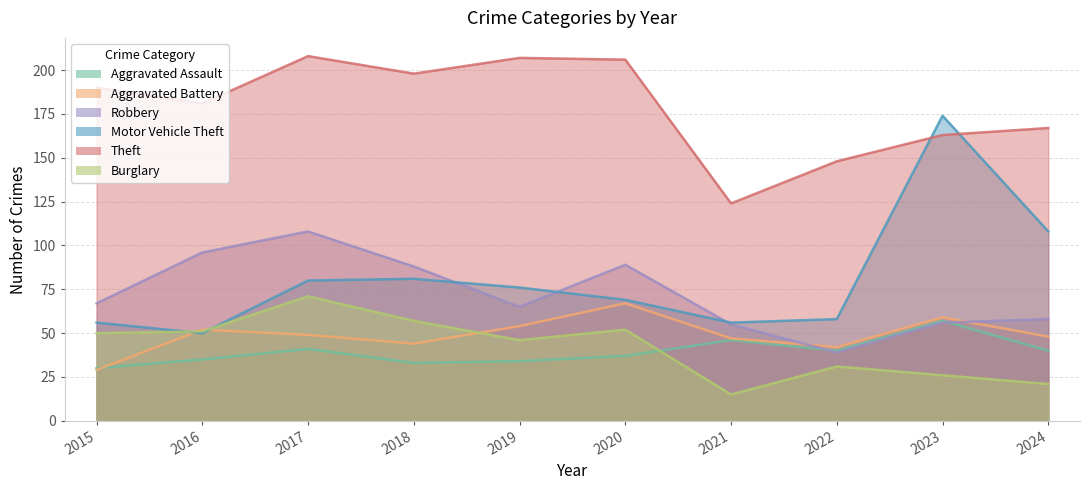

Reading left to right, transcribe all the data shown in this chart.

Aggravated Assault: 30	35	41	33	34	37	46	40	57	40
Aggravated Battery: 29	52	49	44	54	67	47	42	59	48
Robbery: 67	96	108	88	65	89	55	39	56	58
Motor Vehicle Theft: 56	50	80	81	76	69	56	58	174	108
Theft: 190	181	208	198	207	206	124	148	163	167
Burglary: 50	51	71	57	46	52	15	31	26	21